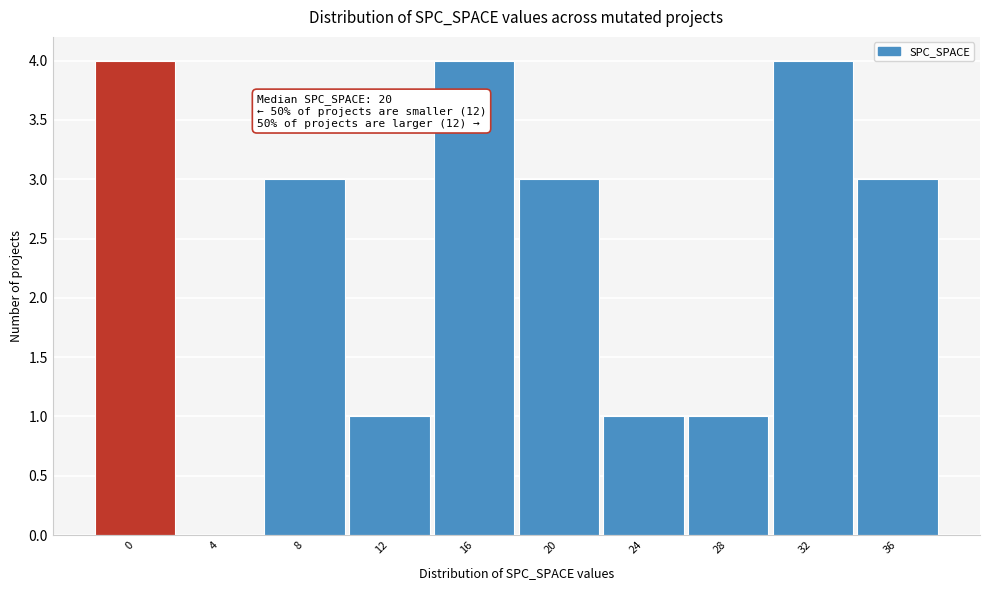

Reading left to right, extract all data points from this chart.

0=4	4=0	8=3	12=1	16=4	20=3	24=1	28=1	32=4	36=3